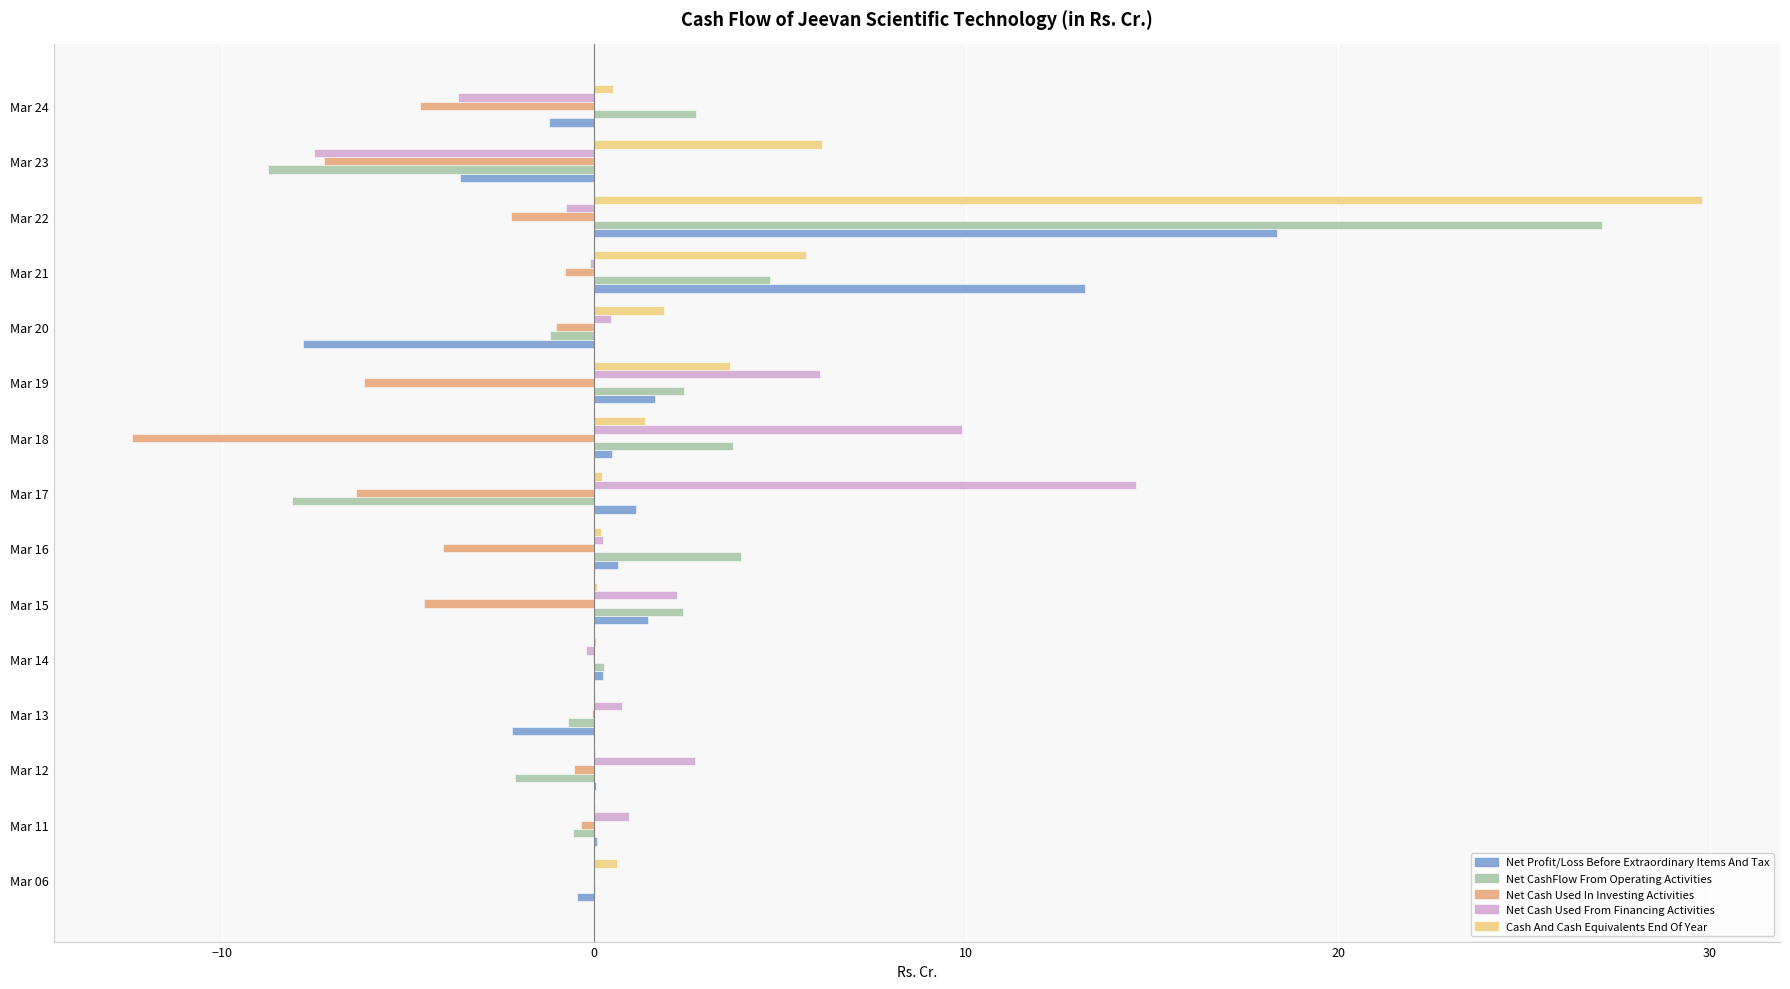

At which category is the sum across all series the highest?

Mar 22